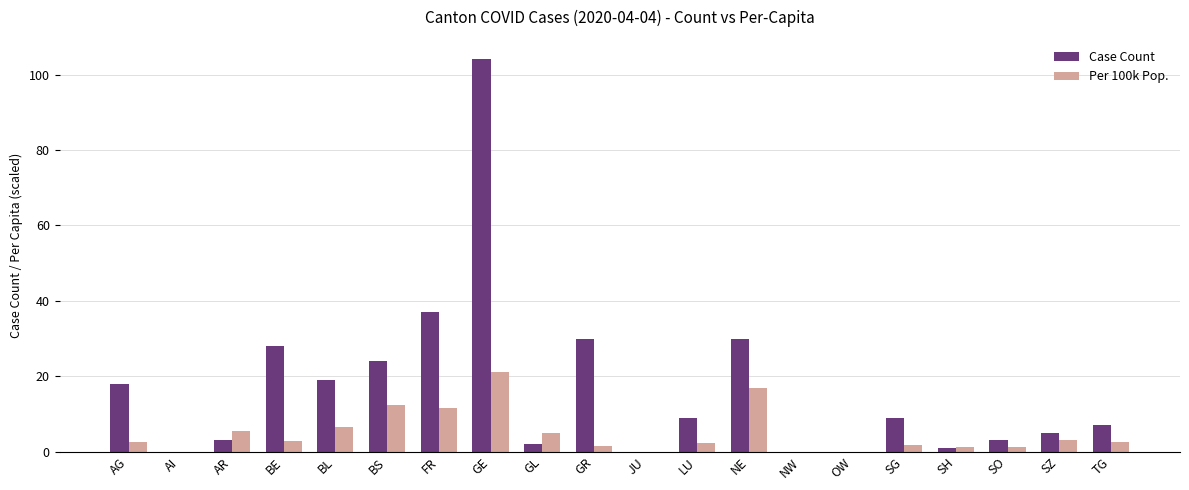

At which label does Case Count reach its peak?

GE